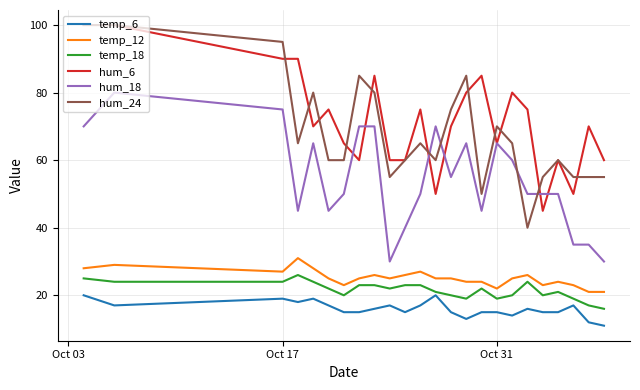

True or false: hum_24 and temp_12 intersect in this chart.

False